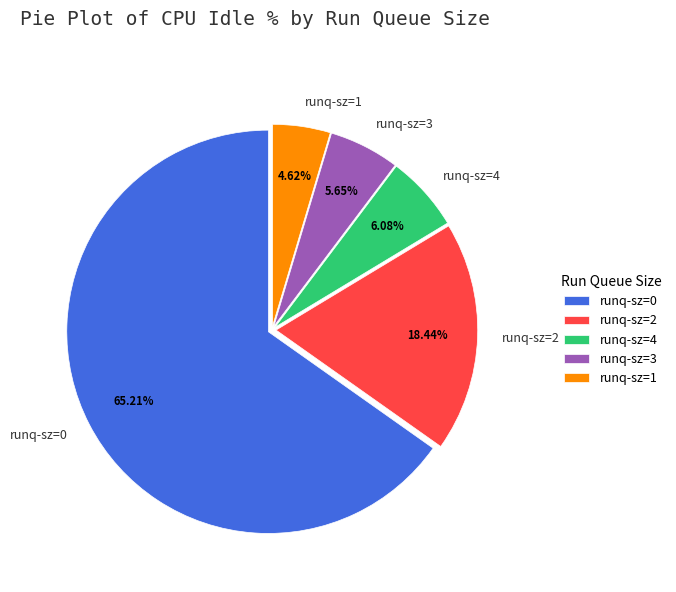

Which has a higher value, runq-sz=2 or runq-sz=0?

runq-sz=0